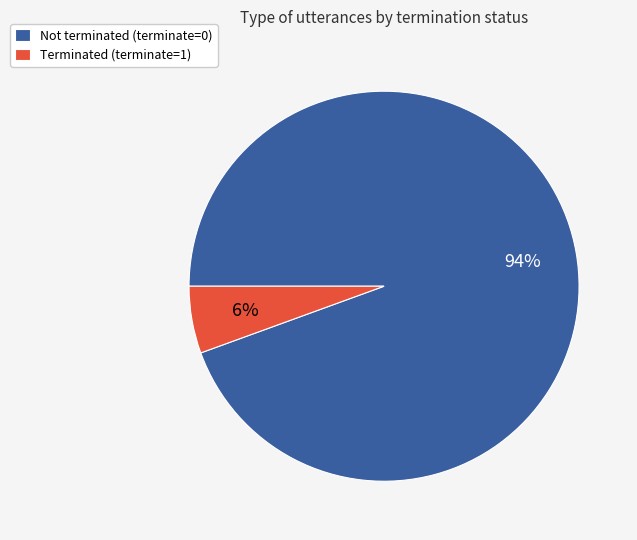

To the nearest percent, what is the combined percentage of Not terminated (terminate=0) and Terminated (terminate=1)?

100%